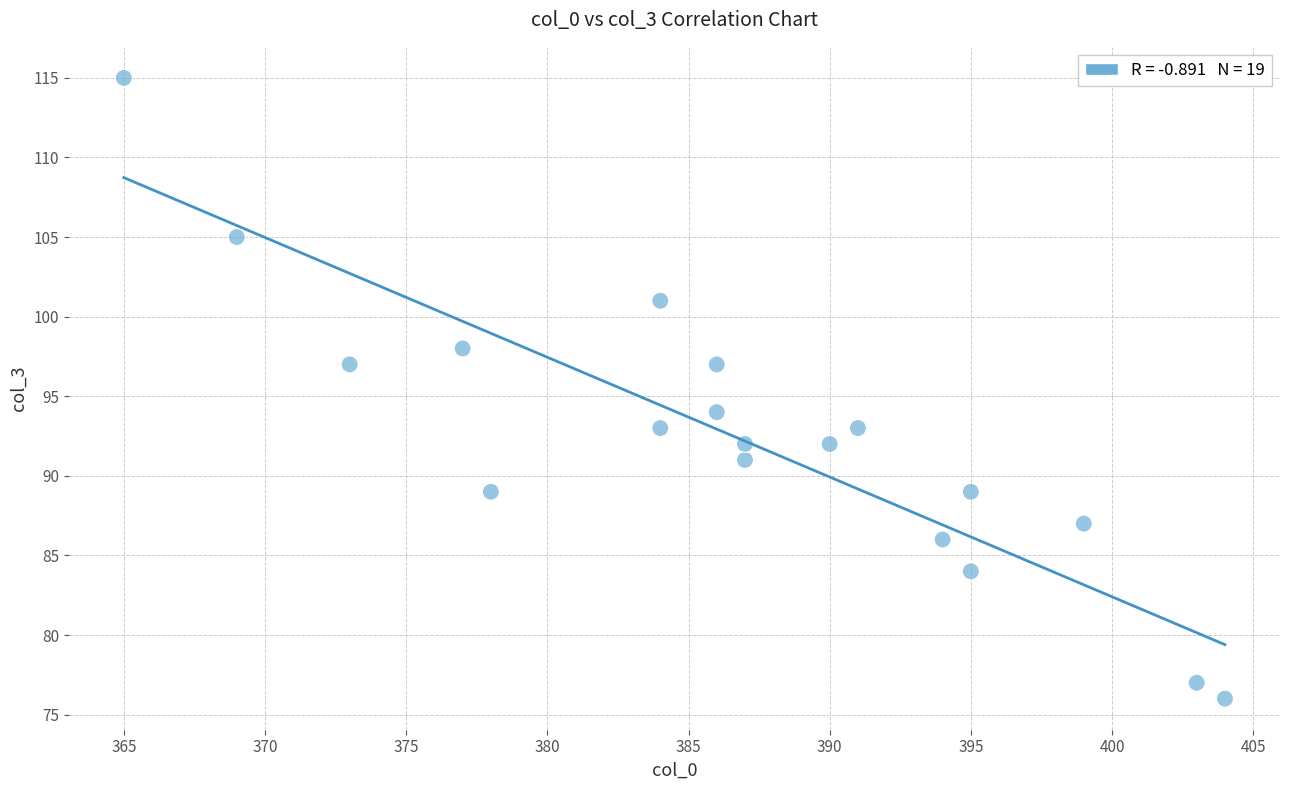

What is the range of X values (max minus min)?

39